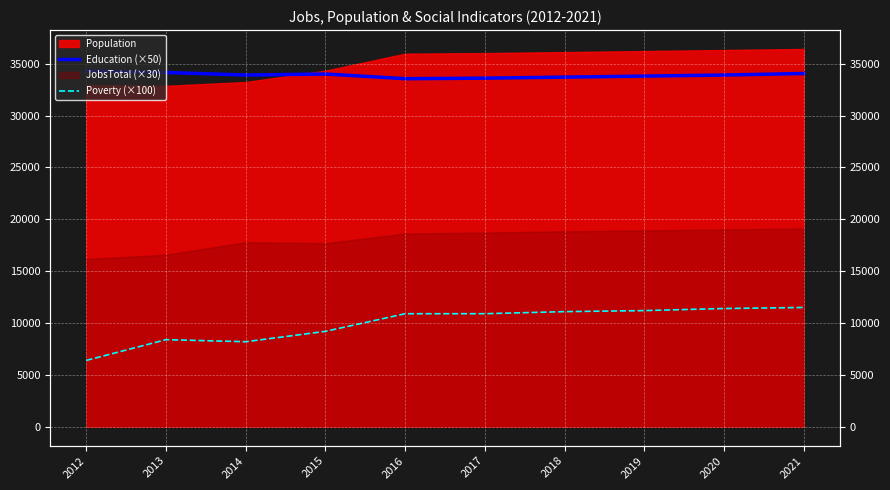

What is the difference between the maximum and minimum values in the Education (×50) series?

750